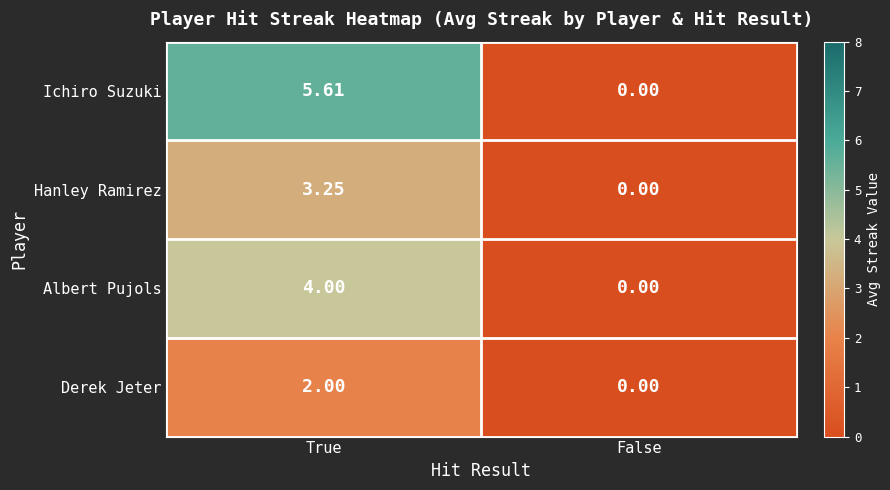

Count the number of data series in this chart.

4